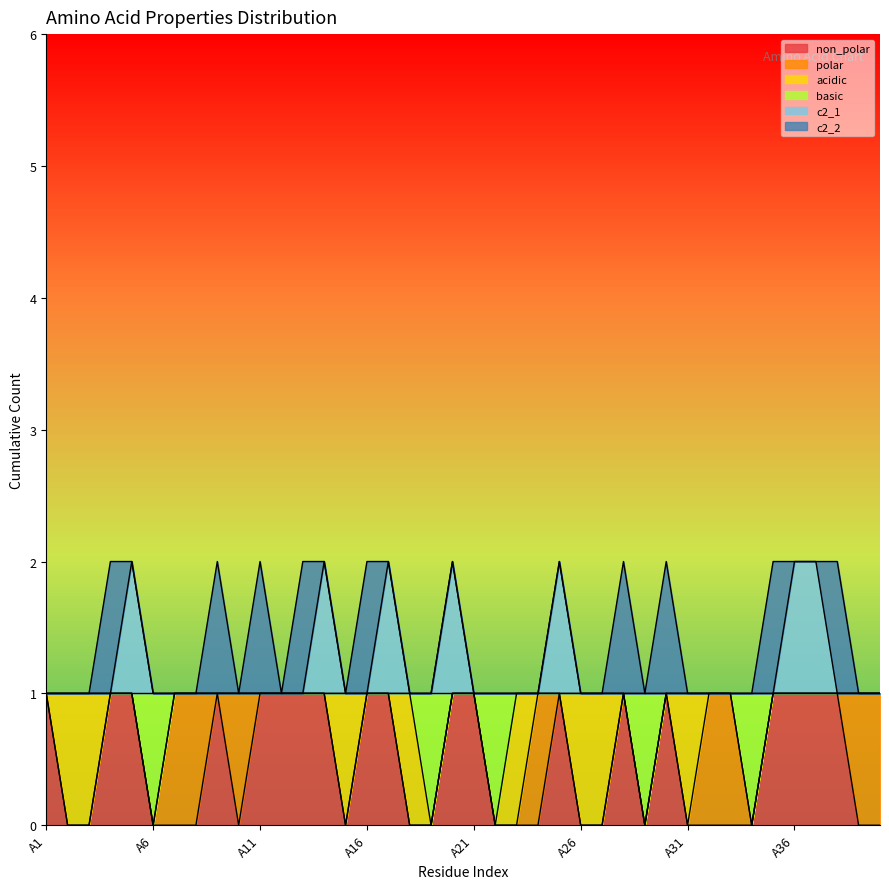

Does the chart display data point markers on the line(s)?

No